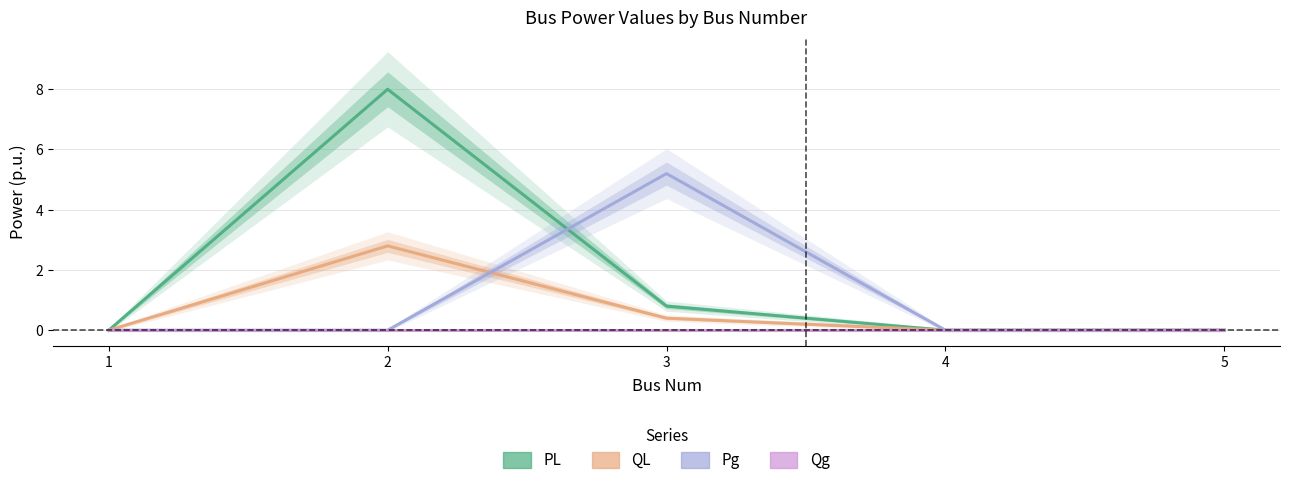

What are all the series names shown in the legend?

PL, QL, Pg, Qg